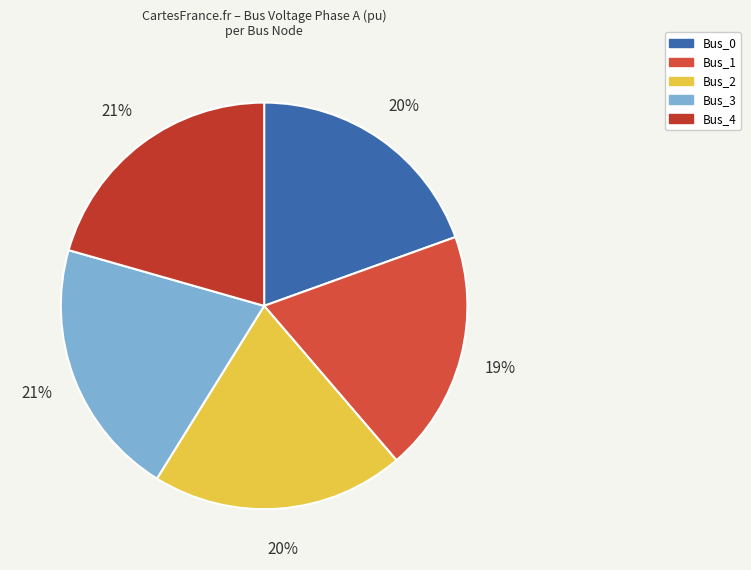

Does Bus_4 account for over 50% of the chart?

No